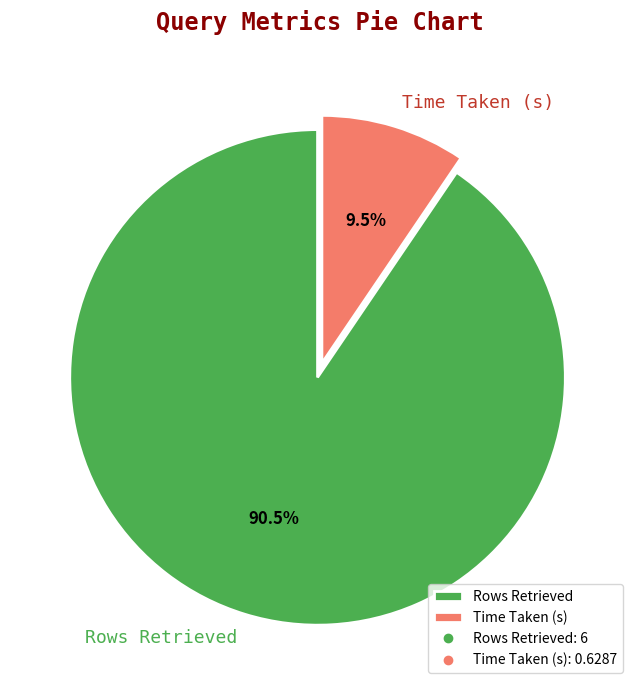

To the nearest percent, what is the combined percentage of Rows Retrieved and Time Taken (s)?

100%